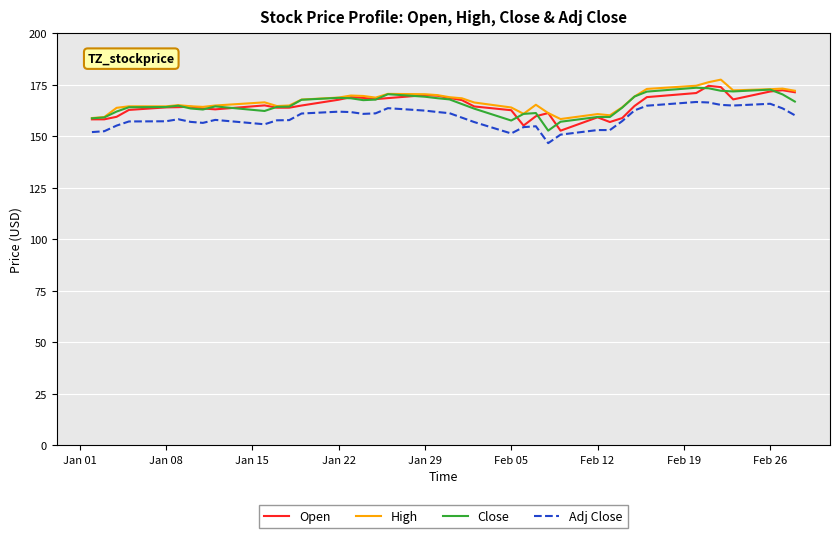

How many categories are shown in the chart?

40